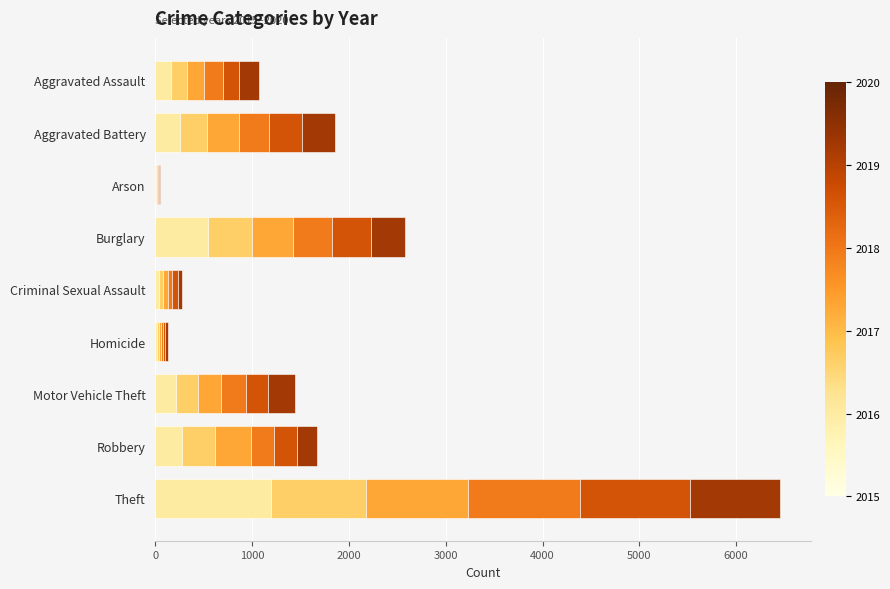

At which category is the sum across all series the highest?

Theft